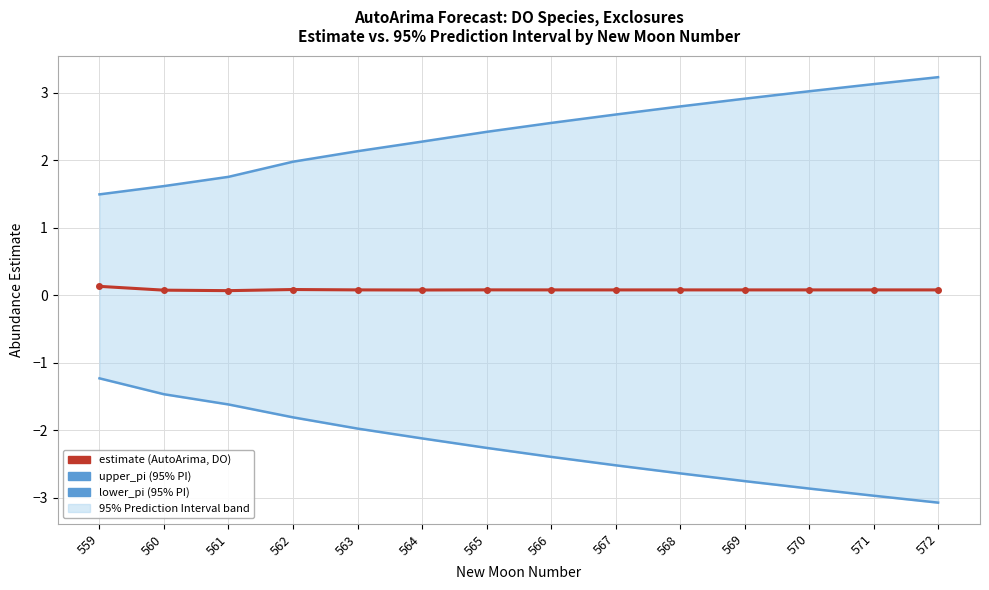

How many data points does each series have?

14